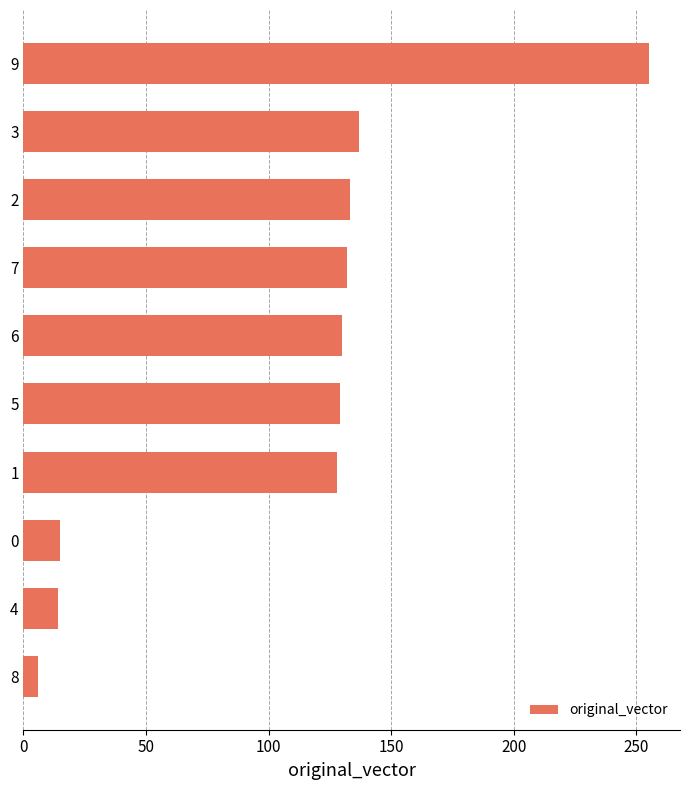

What is the change in value from 0 to 6?

+115